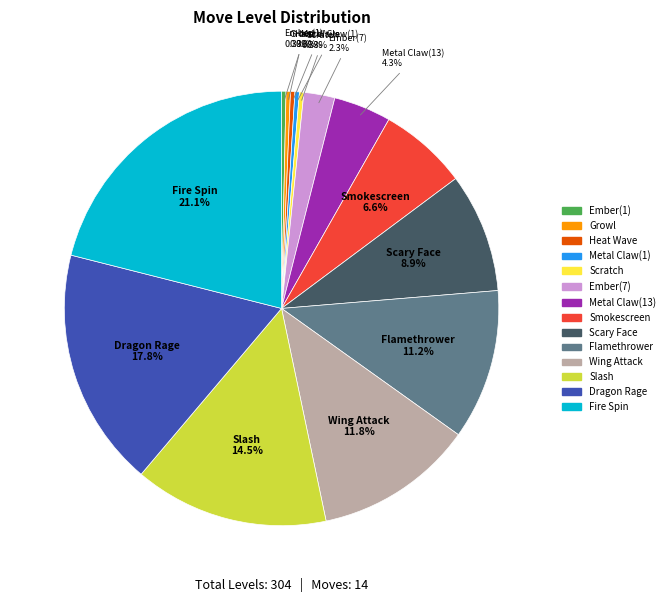

True or false: Heat Wave accounts for 10% of the total.

False